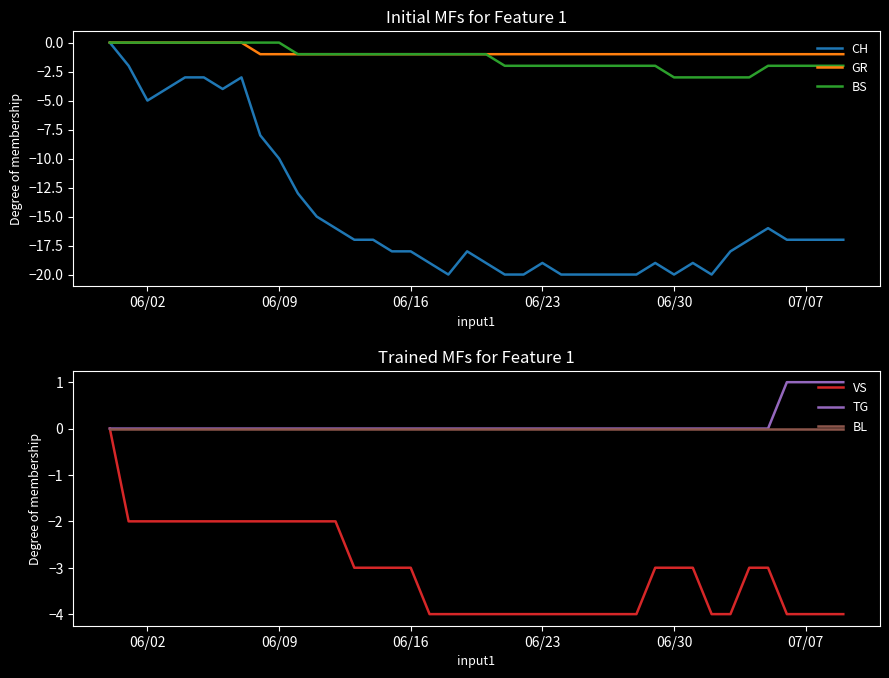

Rank the series by their maximum value, from lowest to highest.

CH, GR, BS, VS, BL, TG